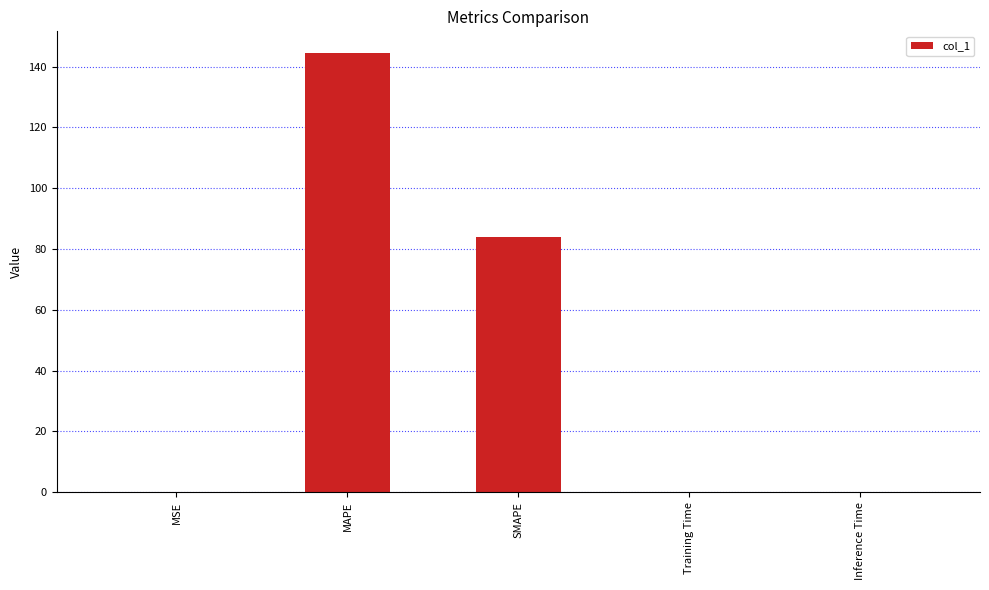

What is the change in value from MAPE to Training Time?

-144.4